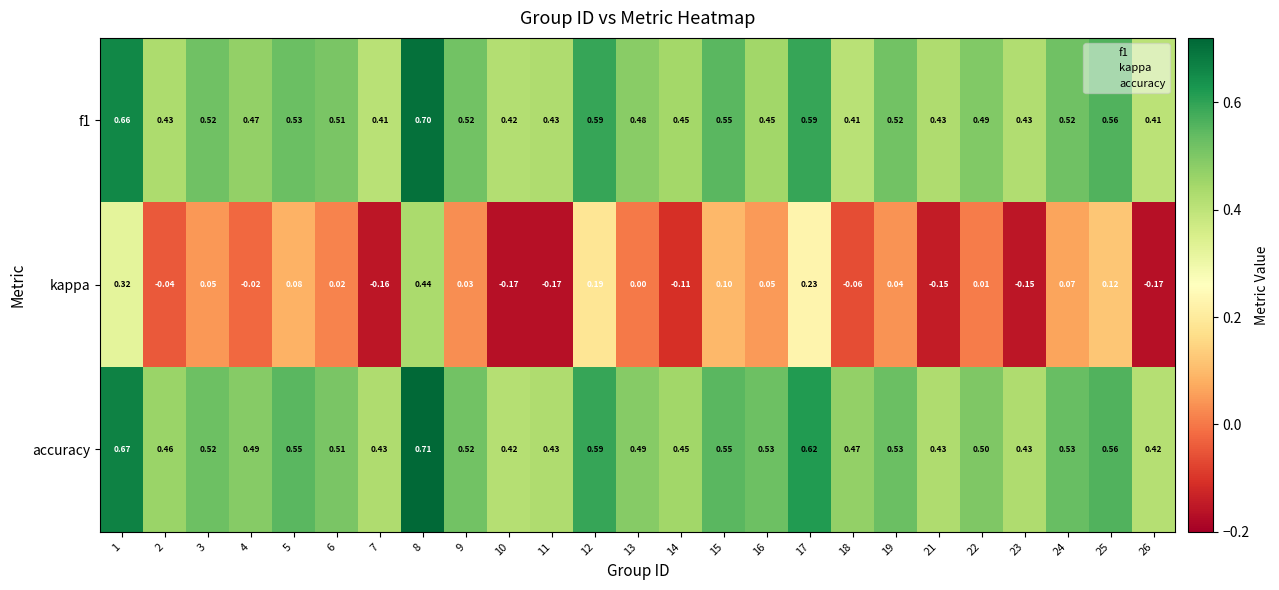

What is the difference between the highest and lowest values at 15?

0.5